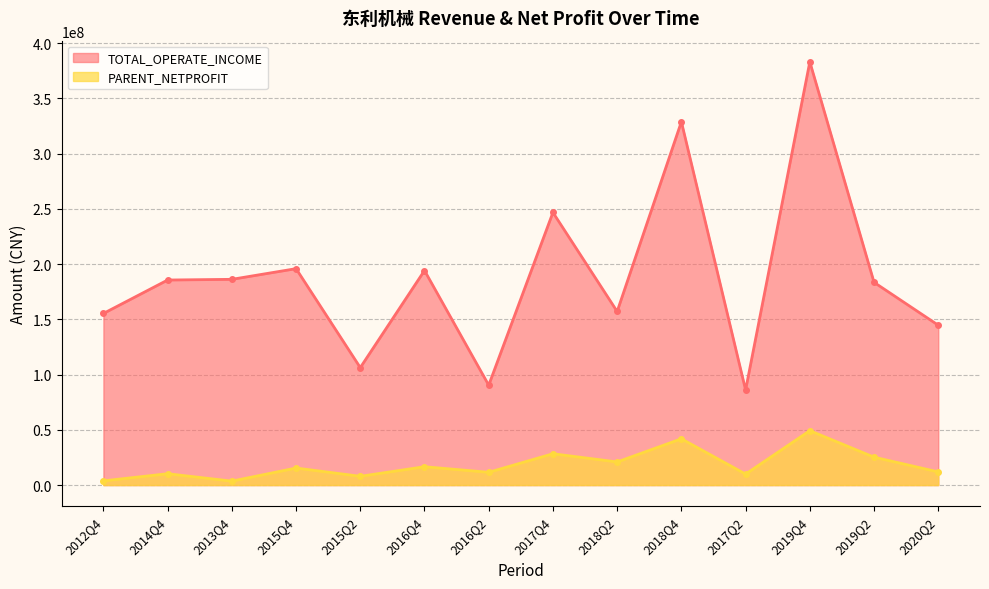

At which label is TOTAL_OPERATE_INCOME closest to 234616275?

2017Q4